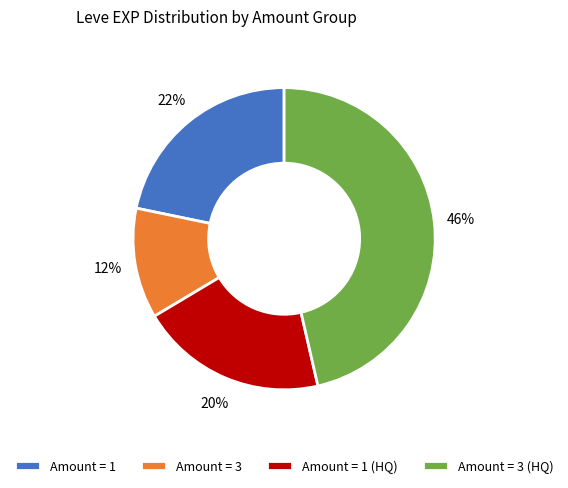

To the nearest percent, what is the difference between the Amount = 3 and Amount = 1 slice percentages?

10%